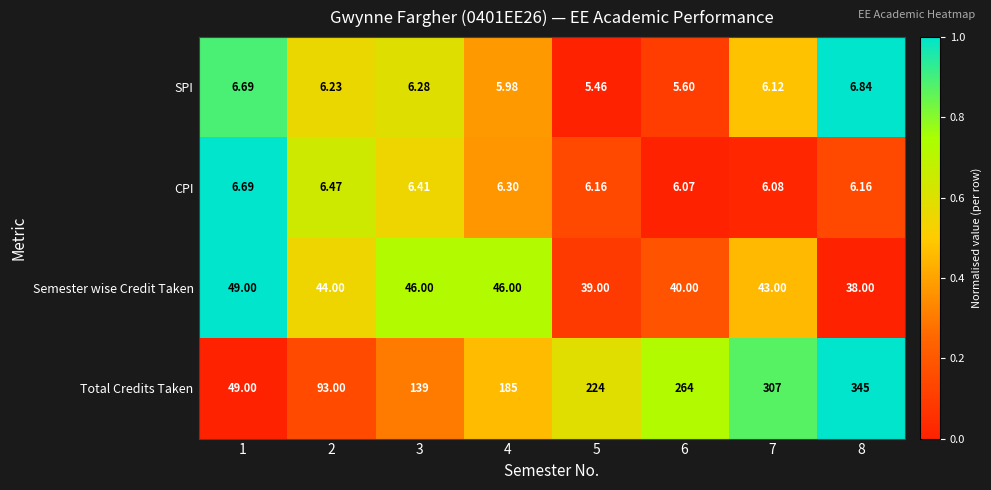

List the series in order of their peak value, lowest first.

CPI, SPI, Semester wise Credit Taken, Total Credits Taken